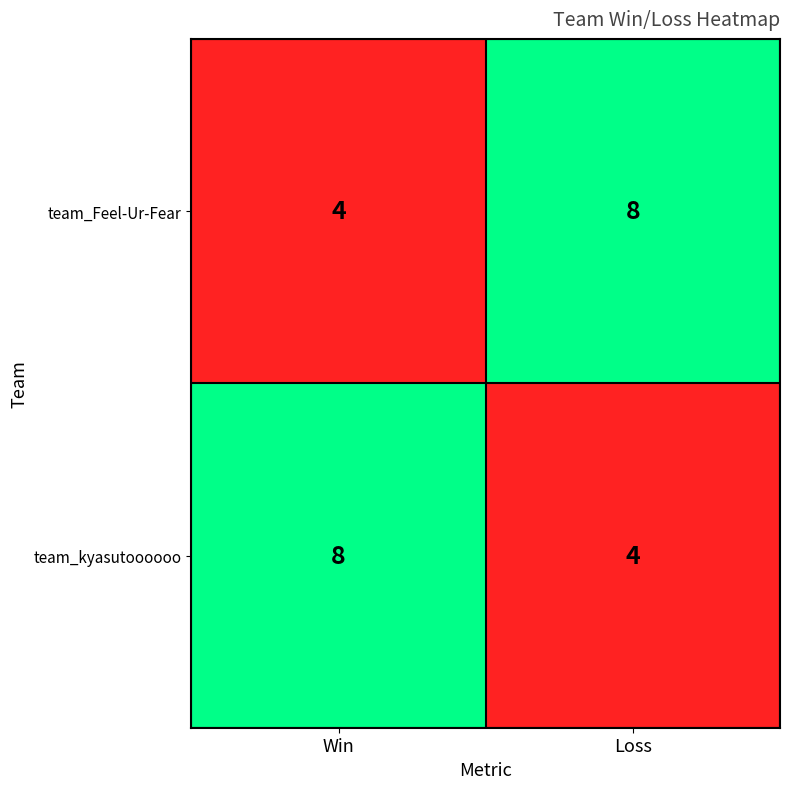

Reading left to right, extract all data points from this chart.

team_Feel-Ur-Fear: 4	8
team_kyasutoooooo: 8	4